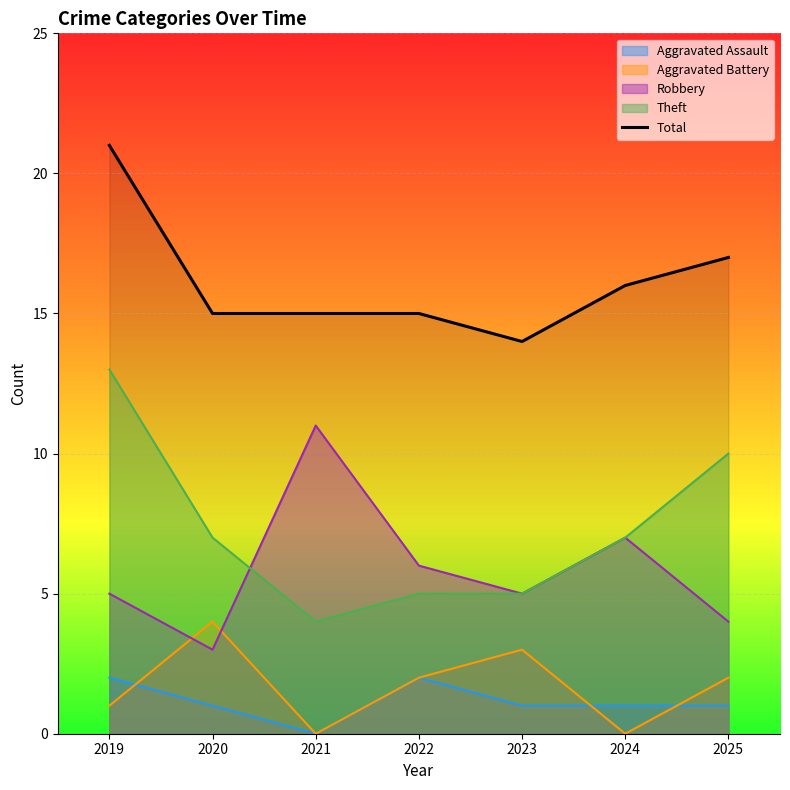

True or false: the data shows 14 at 2023.

True